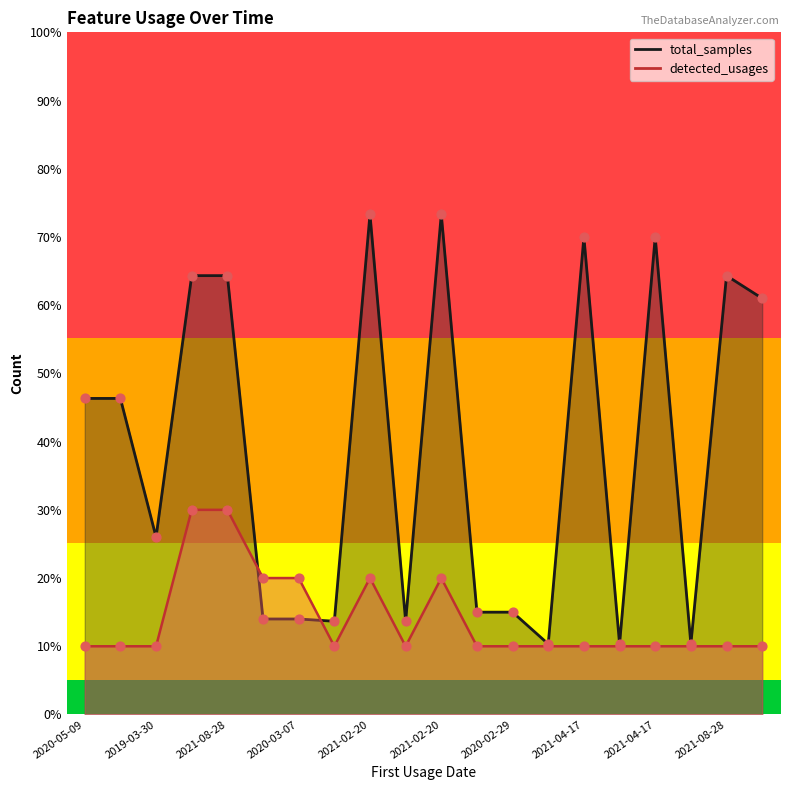

Is the value of detected_usages at 2020-05-09 greater than the value of total_samples at 2021-08-28?

No